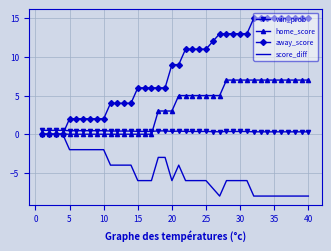

Which series has the widest spread of values?

away_score